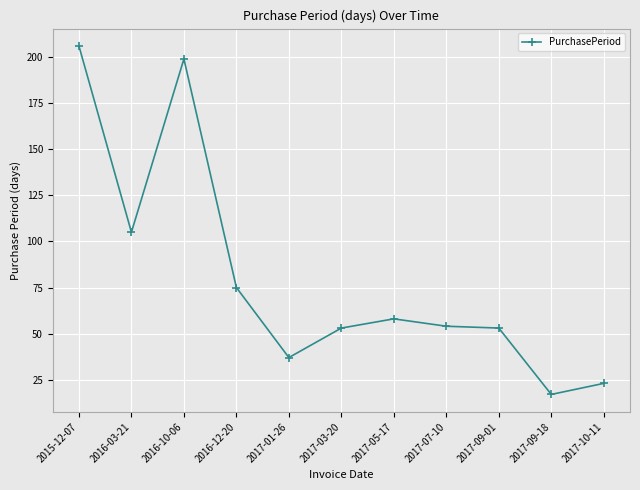

Approximately how many times larger is the value at 2017-10-11 compared to 2017-07-10?

0.4